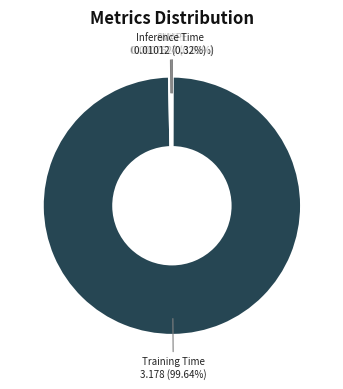

To the nearest percent, what is the average slice percentage?

20%